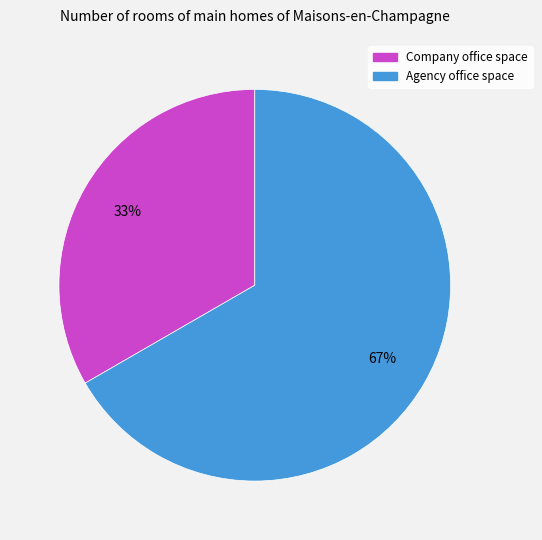

Is there any slice that represents more than half of the pie?

Yes